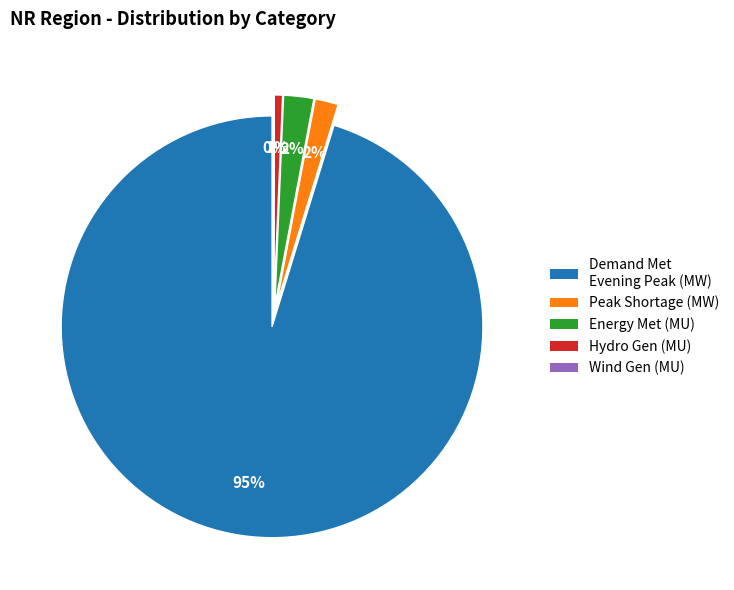

True or false: Energy Met (MU) accounts for 2% of the total.

True